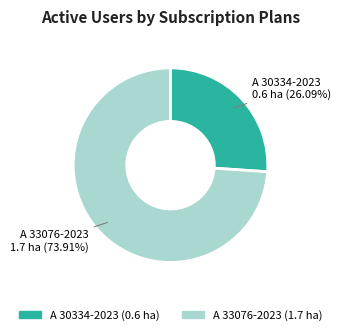

Which category accounts for the majority?

A 33076-2023